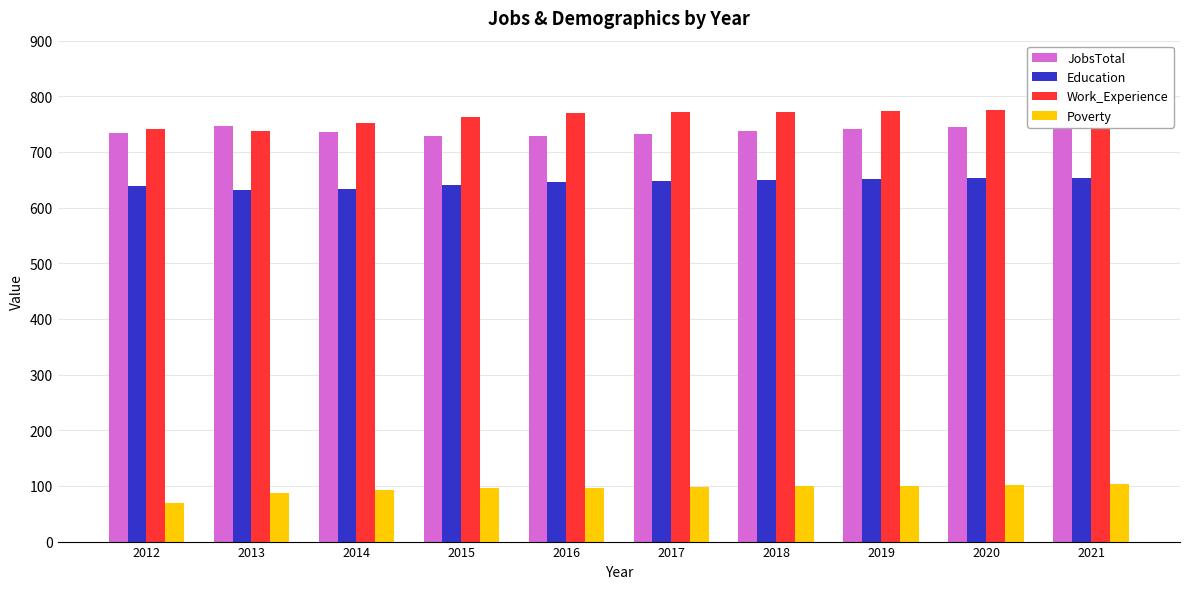

What is the spread (max minus min) of values at 2013?

659